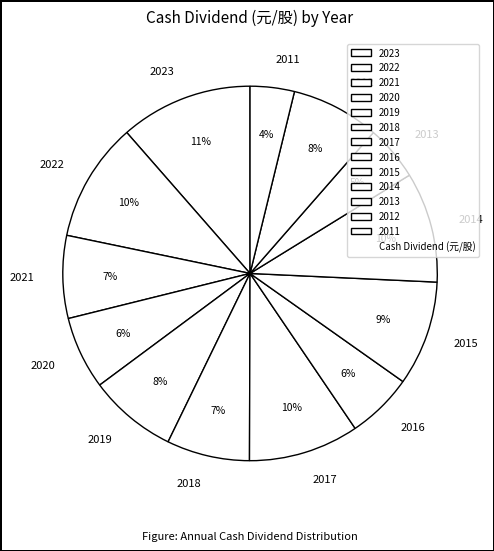

True or false: 2023 accounts for 21% of the total.

False